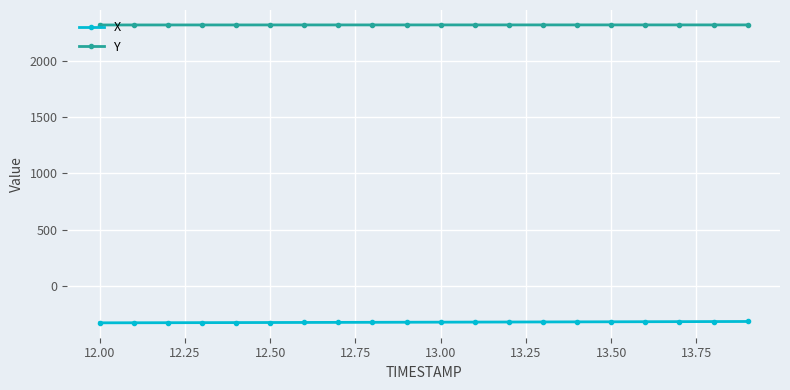

At how many categories does at least one series exceed 209?

20